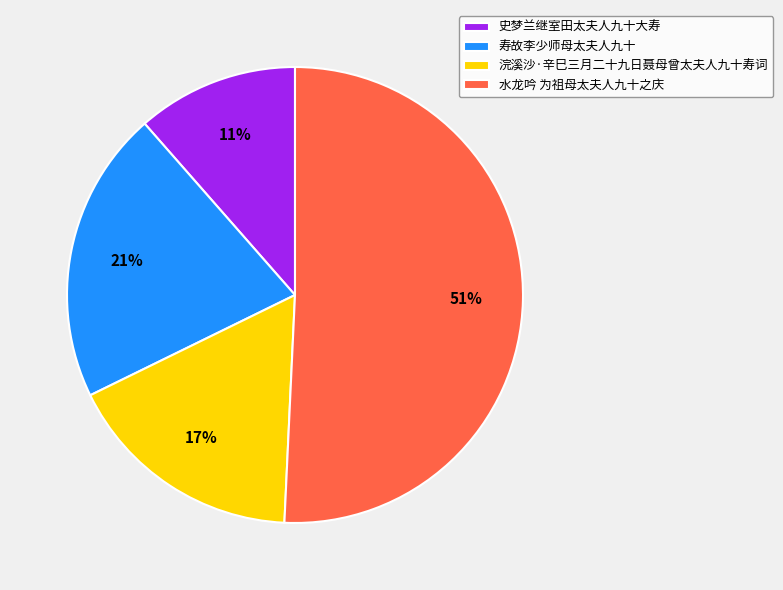

Which has a higher value, 史梦兰继室田太夫人九十大寿 or 浣溪沙·辛巳三月二十九日聂母曾太夫人九十寿词?

浣溪沙·辛巳三月二十九日聂母曾太夫人九十寿词